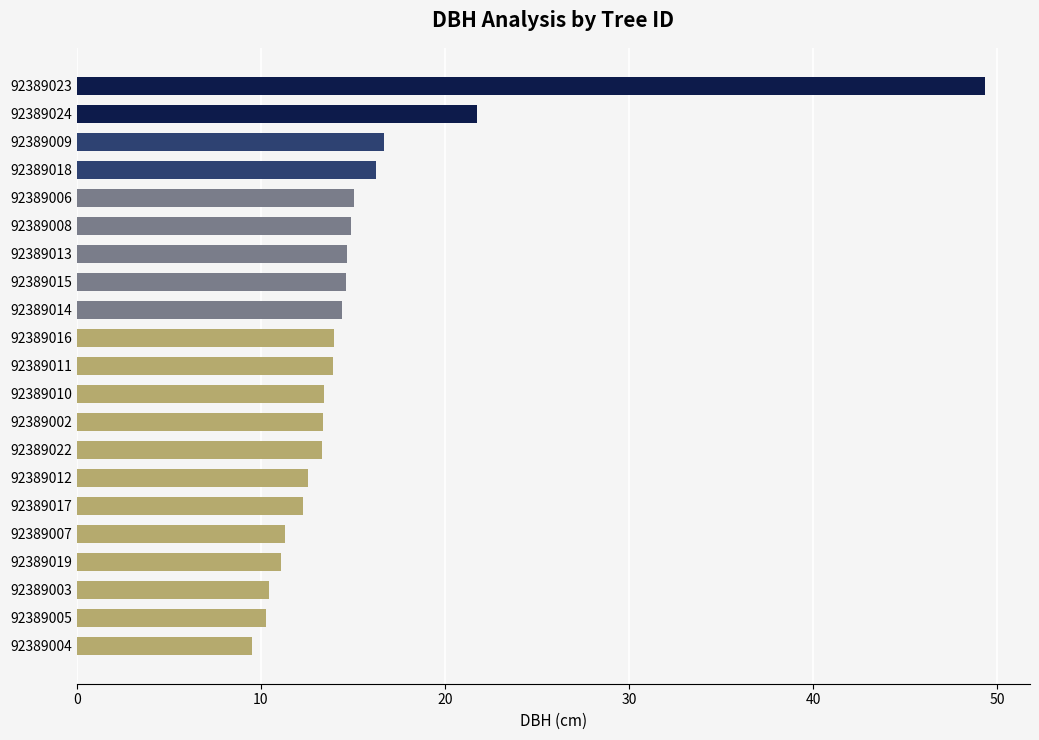

What is the greatest value displayed?

49.3